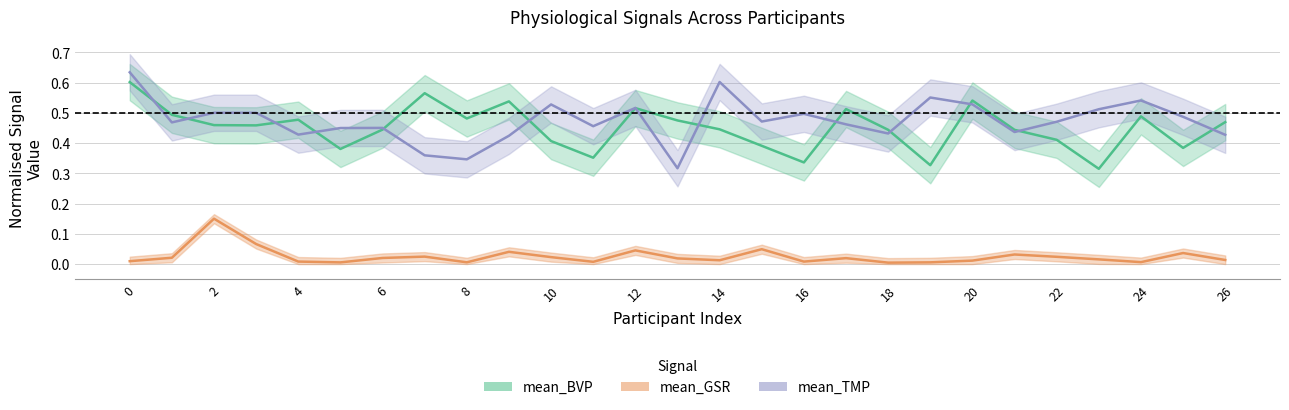

At which label does mean_BVP reach its minimum?

23